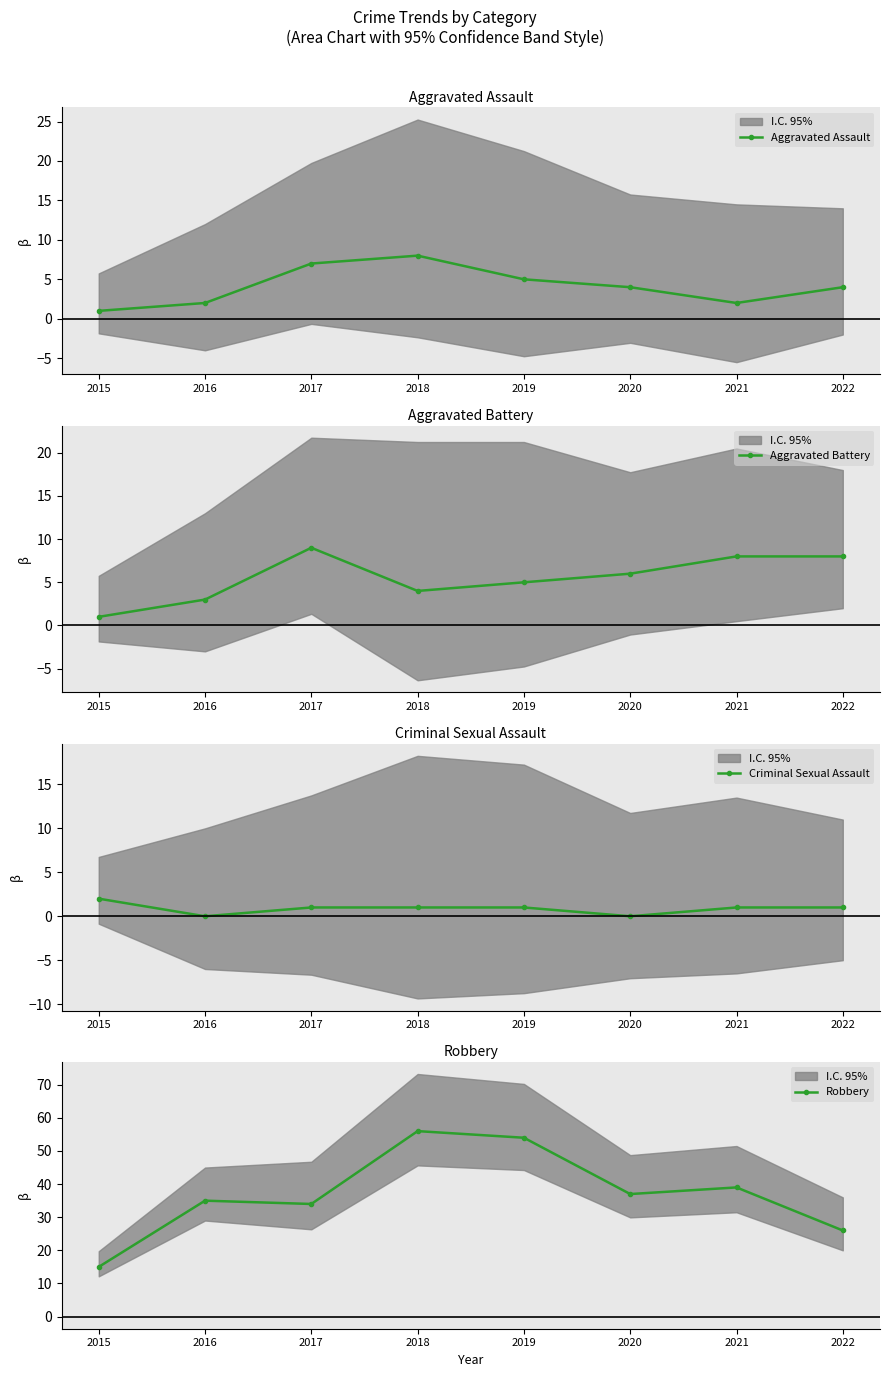

Count the Aggravated Battery values in the range 4 to 8.

5